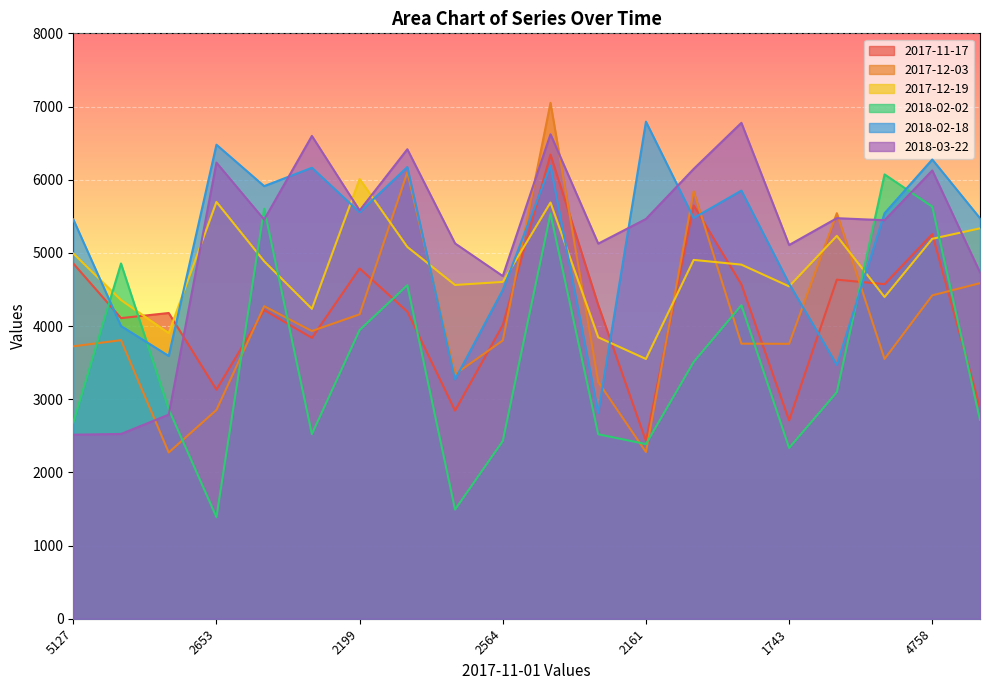

Is the value of 2018-03-22 at 2653 greater than the value of 2017-12-03 at 2199?

Yes